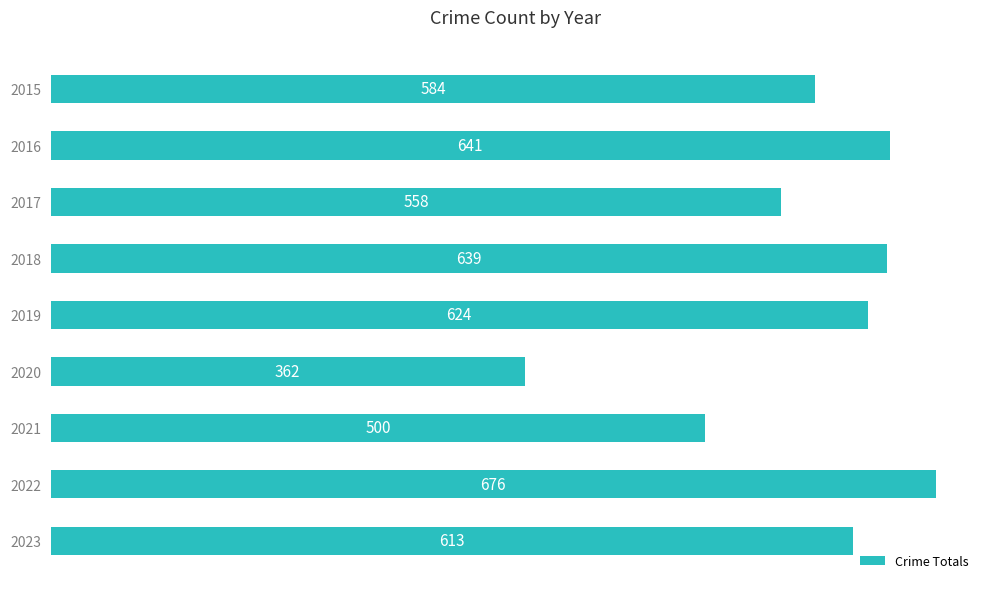

Is it true that the value at 2015 is 584?

True